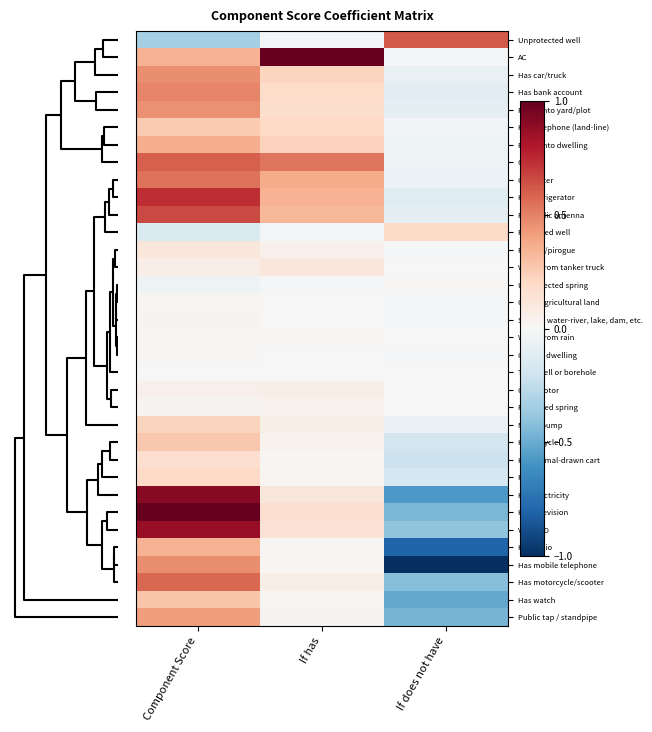

Which series has the largest total across all categories?

AC